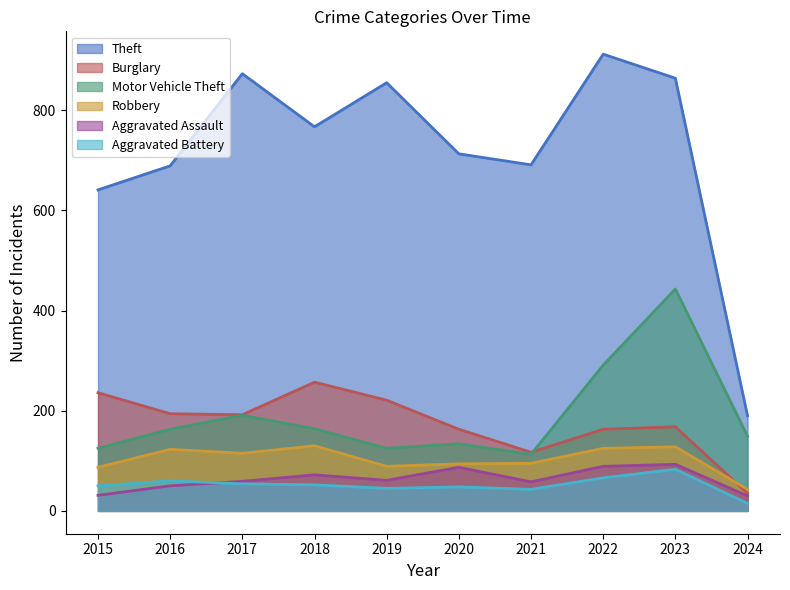

What is the lowest value of the Aggravated Battery series?

15